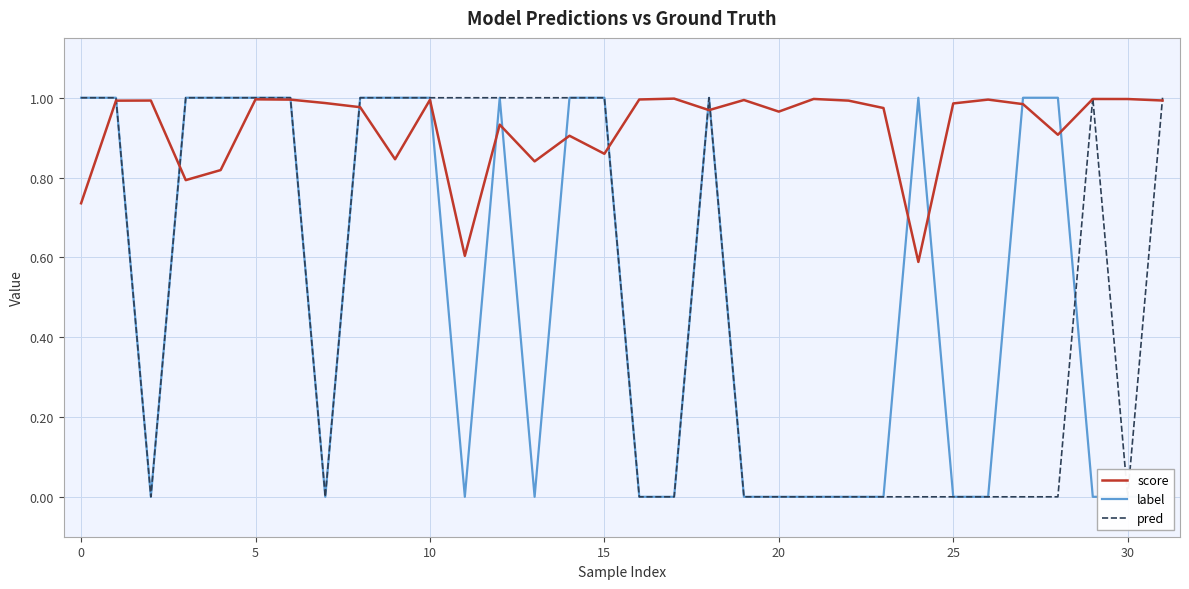

What is the lowest value of the score series?

0.6